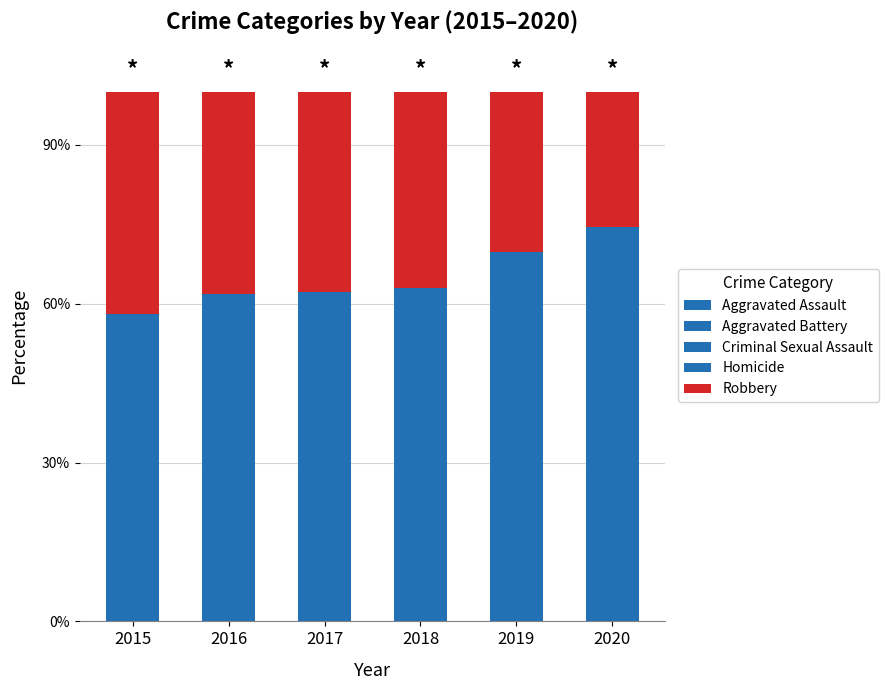

What is the sum of the Robbery values at 2015 and 2019?

0.7